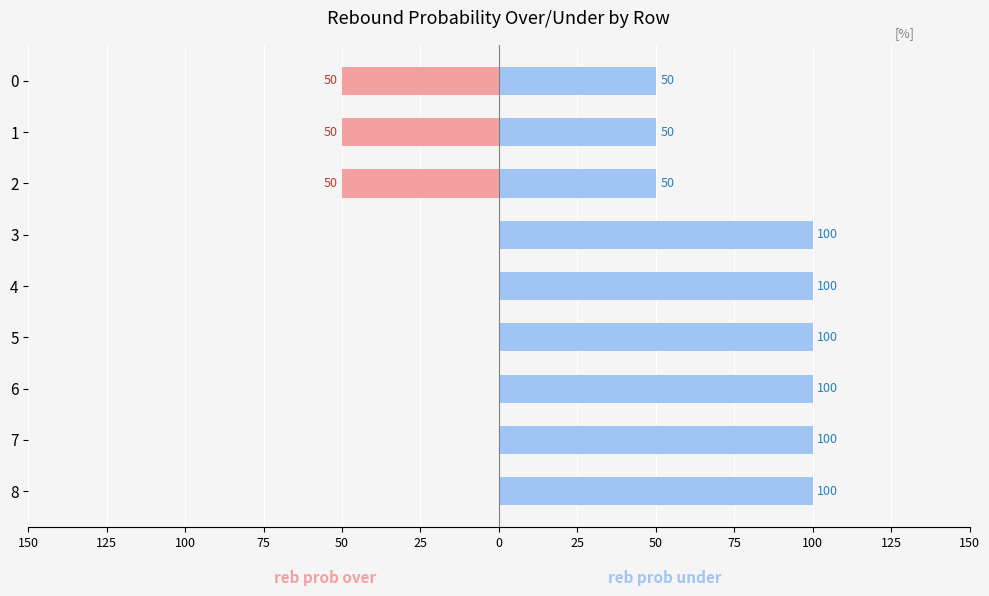

List the series in order of their overall mean, highest first.

reb prob under, reb prob over